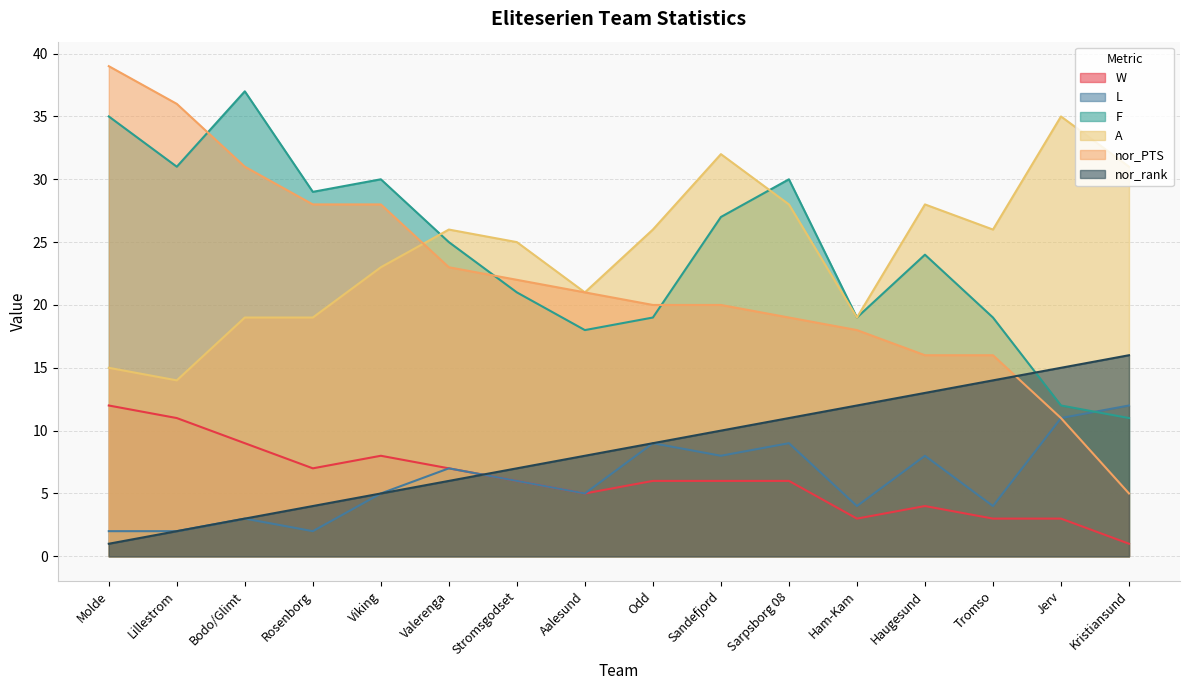

Between Valerenga and Tromso, which is larger?

Valerenga